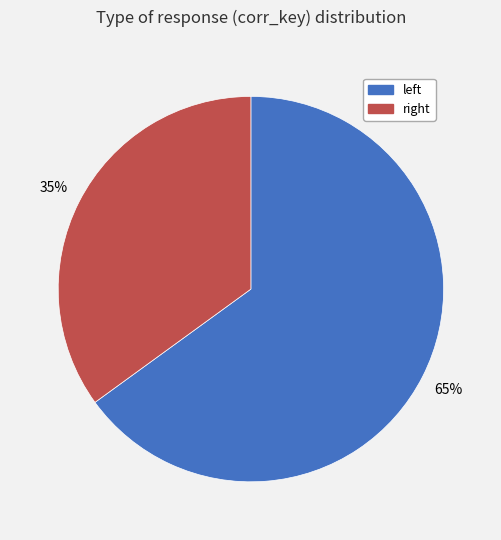

Which slice is the largest?

left